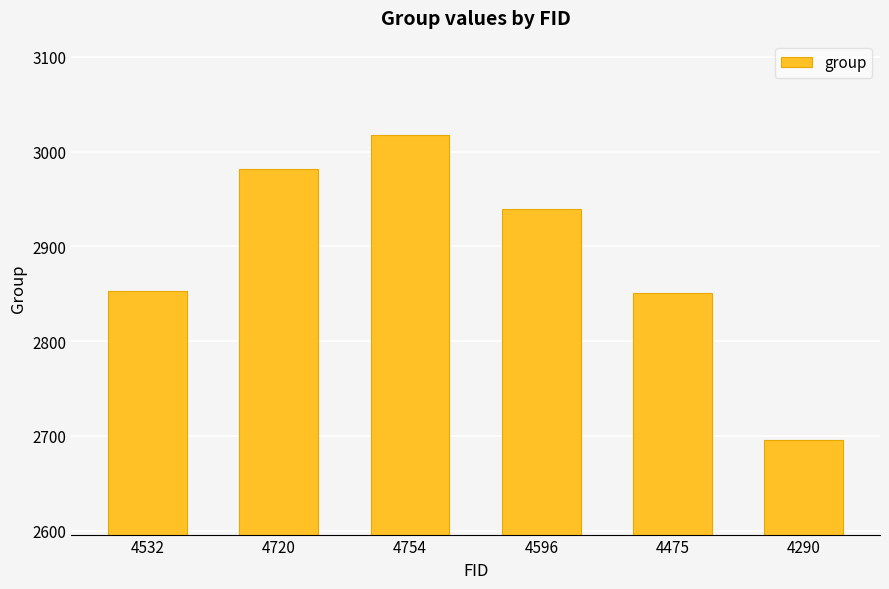

How many categories are shown in the chart?

6